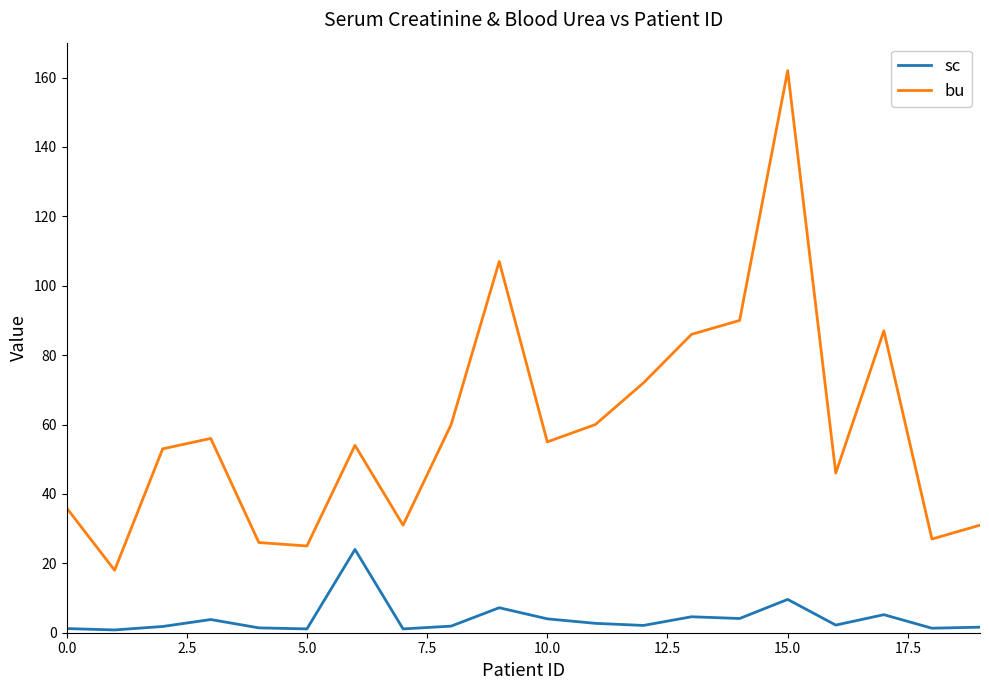

What is the greatest value displayed?

162.0